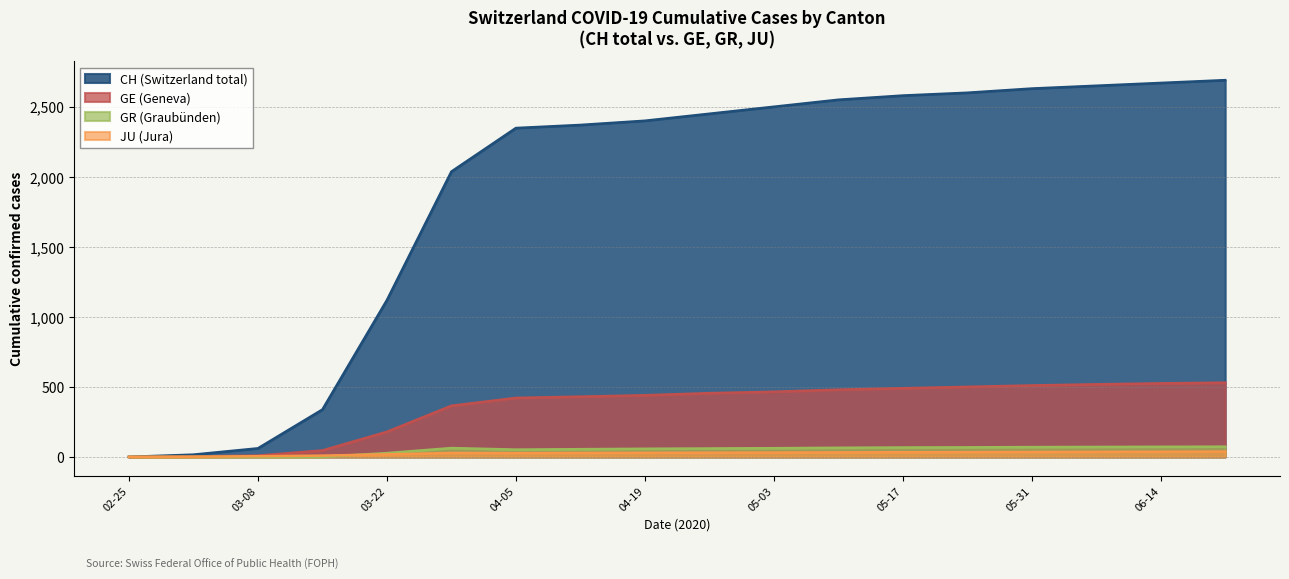

What is the sum of all JU values?

451